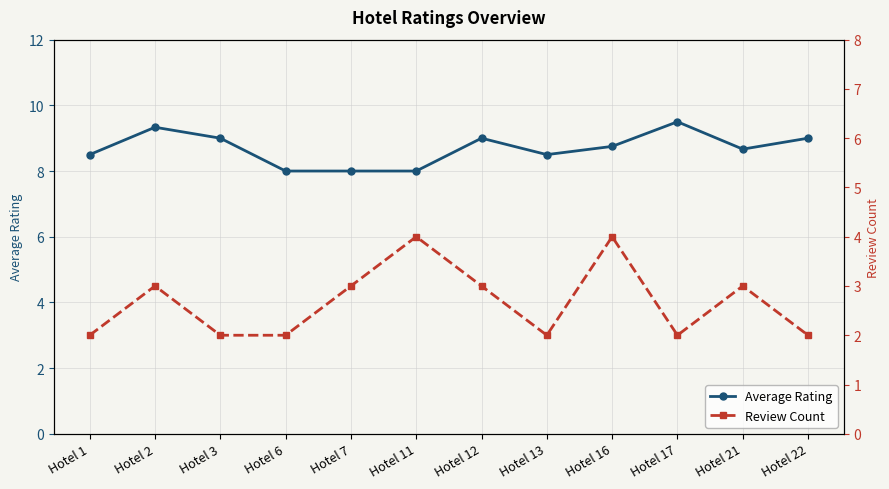

True or false: Review Count has a value of 3.0 at Hotel 7.

True